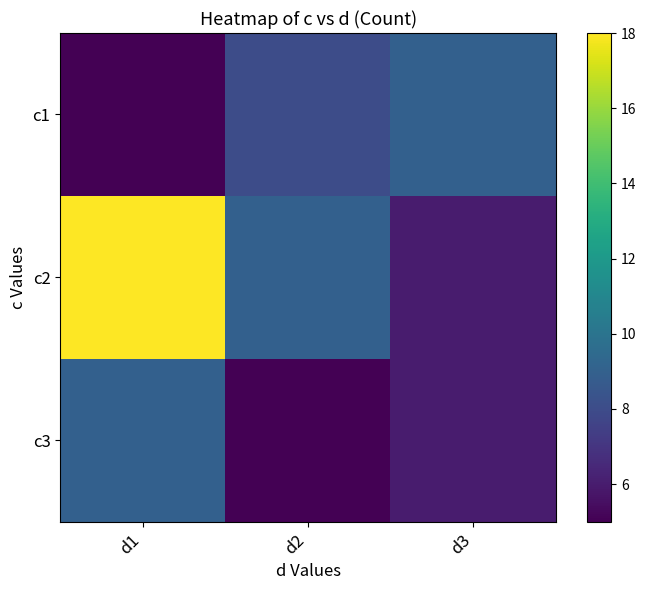

Which series changed the most between d1 and d3?

c2